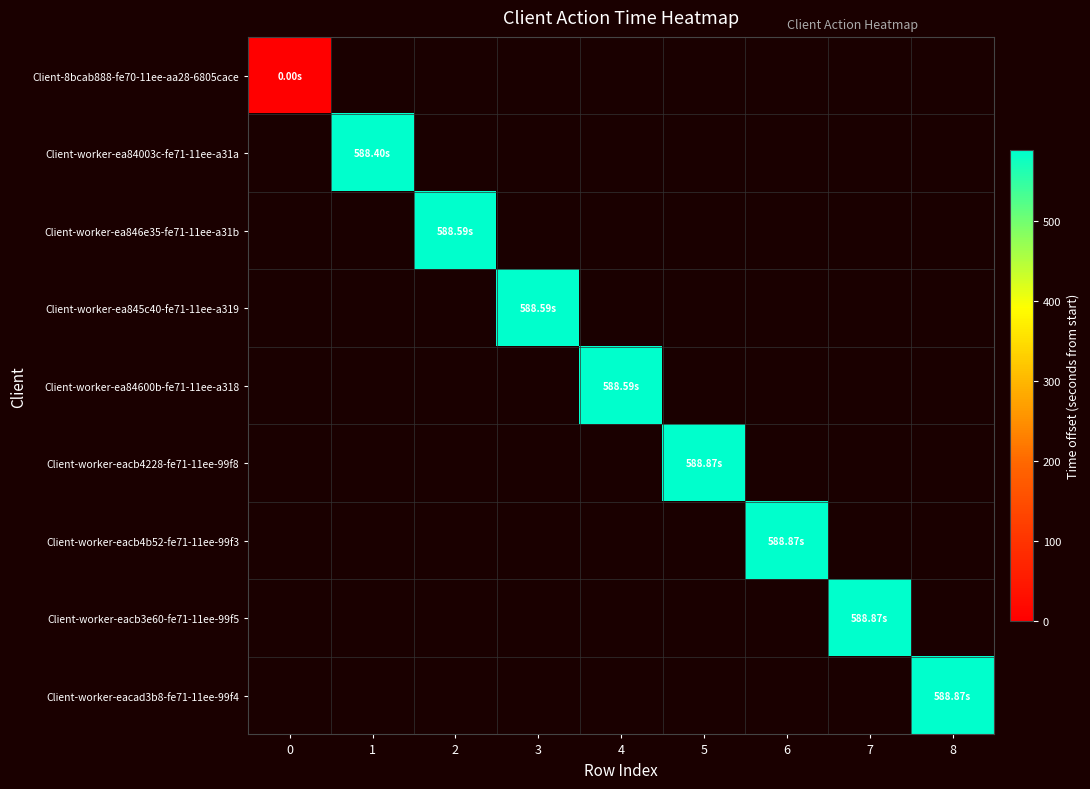

At how many categories does at least one series exceed 553?

8